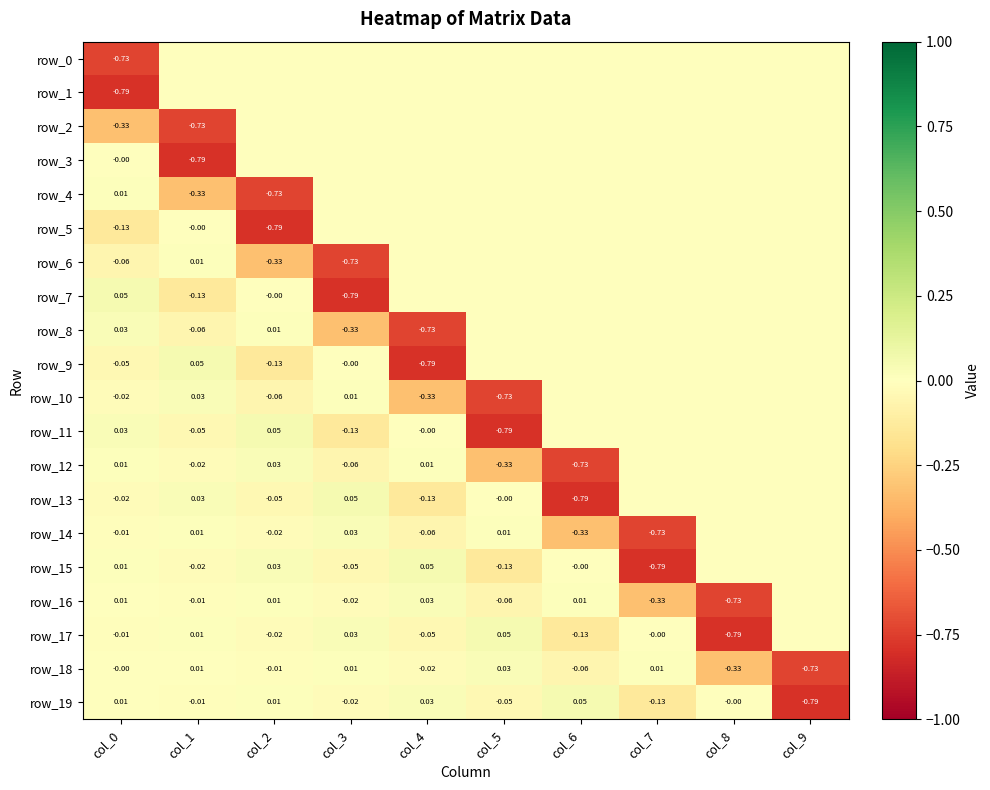

At which category does the chart reach its minimum across all series?

col_0